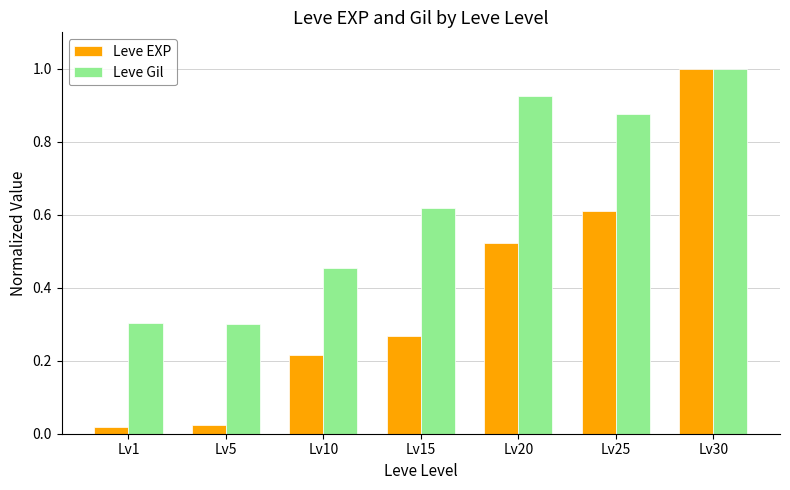

At which category is the sum across all series the highest?

Lv30